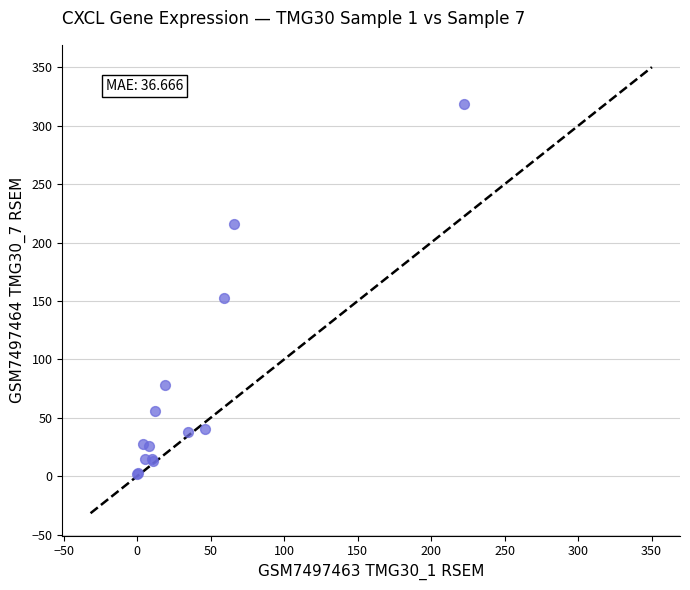

What Y value in the scatter plot is closest to 160?

152.6